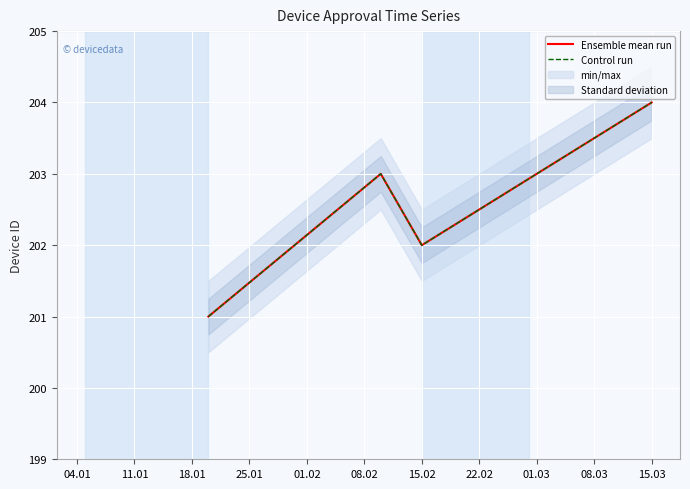

What is the value of the Control run point at the 1st from the left?

201